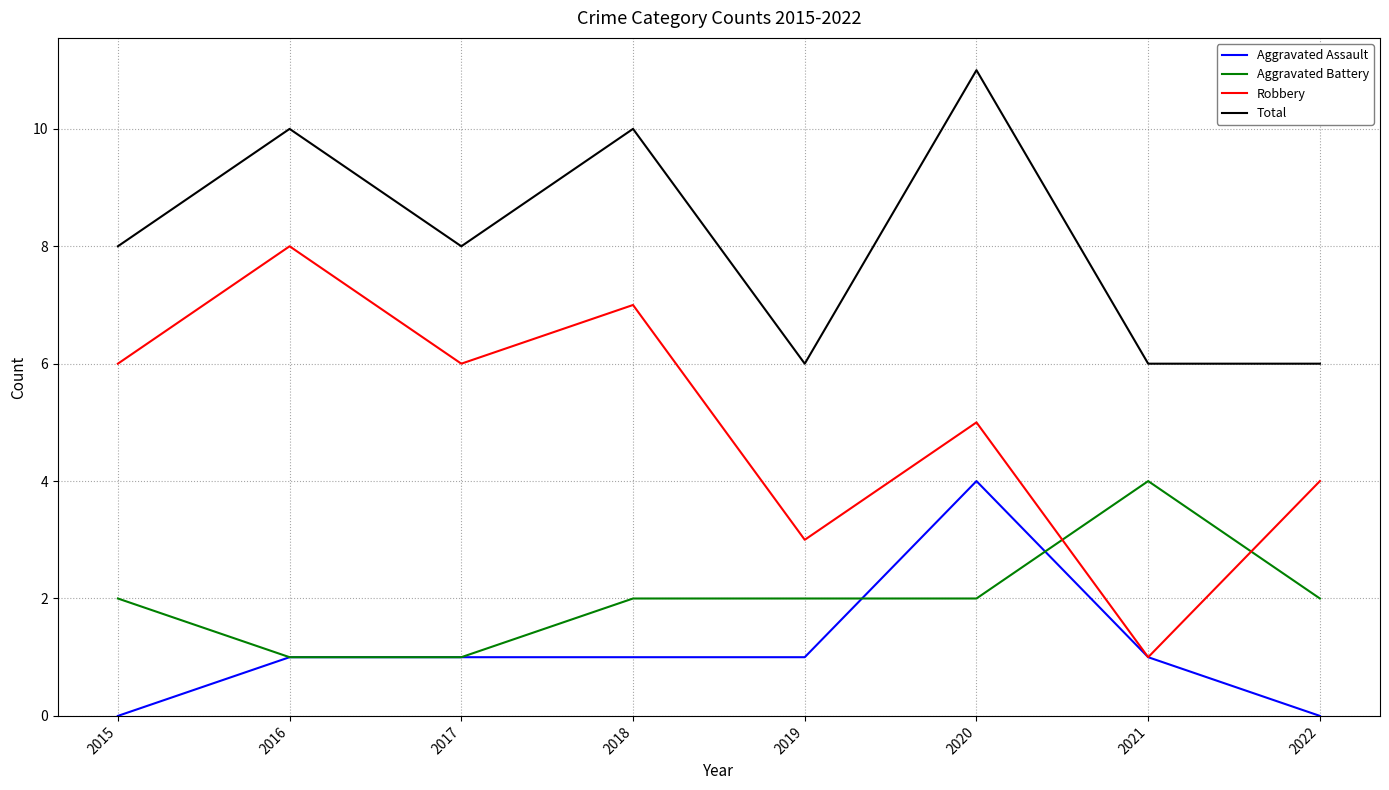

Rank the series at 2019 from lowest to highest value.

Aggravated Assault, Aggravated Battery, Robbery, Total